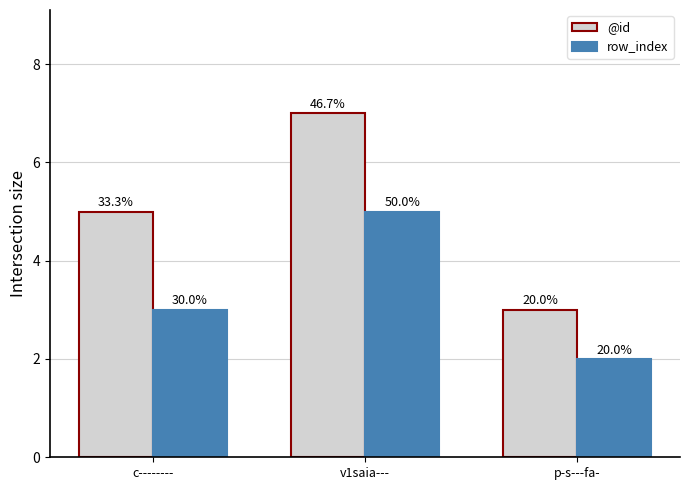

What are all the series names shown in the legend?

@id, row_index